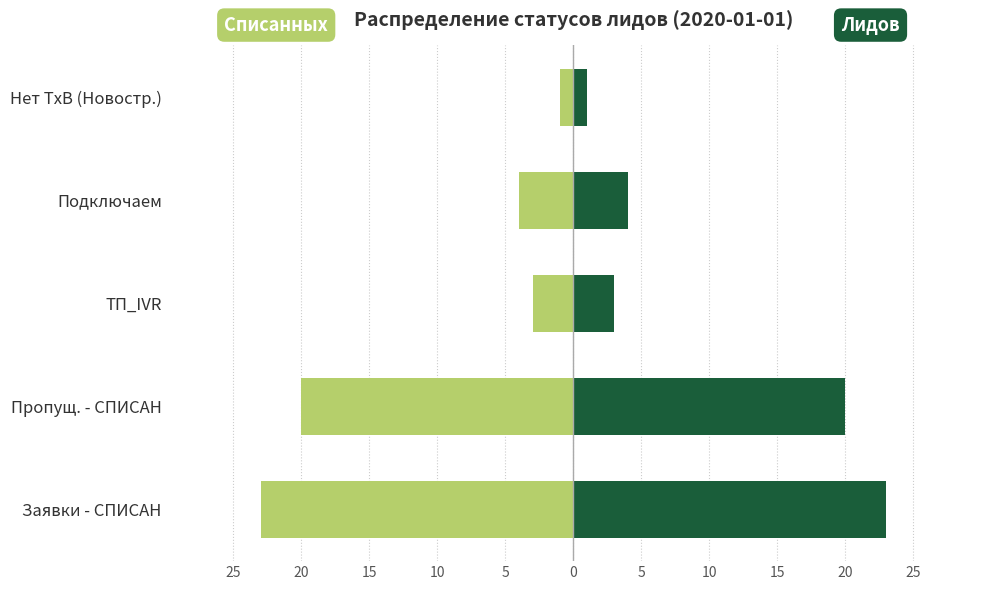

Reading left to right, extract all data points from this chart.

Списанных заявок: -23	-20	-3	-4	-1
Кол-во лидов: 23	20	3	4	1